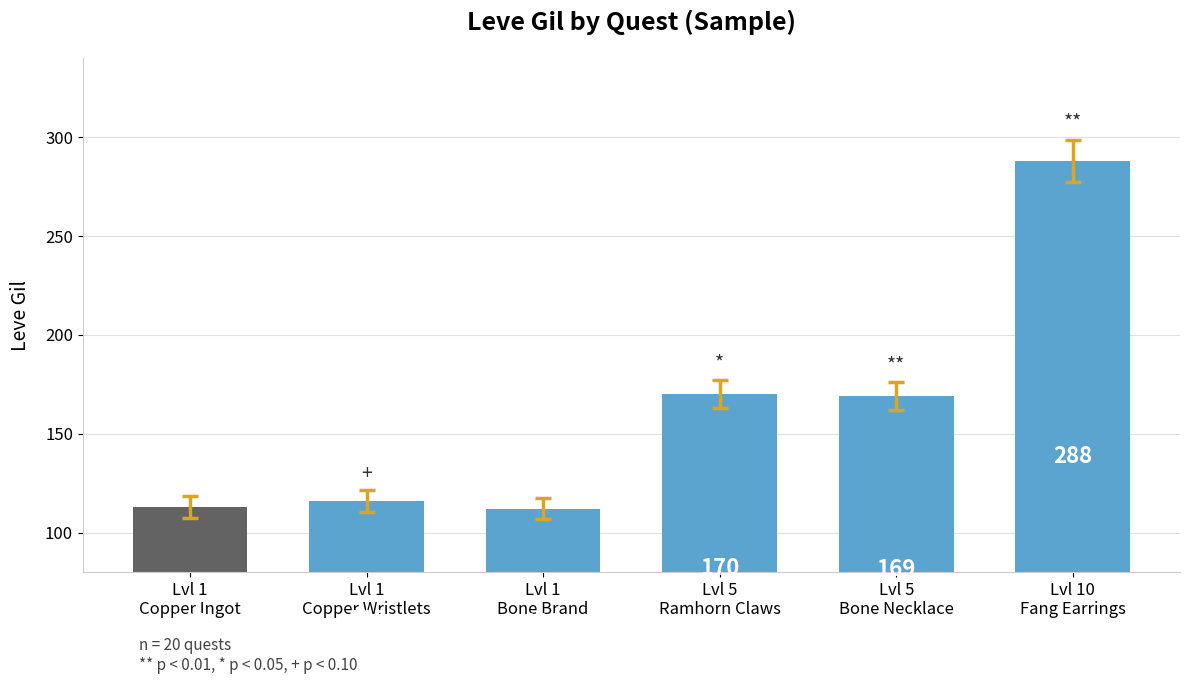

The value at Lvl 1
Bone Brand is 177. True or false?

False